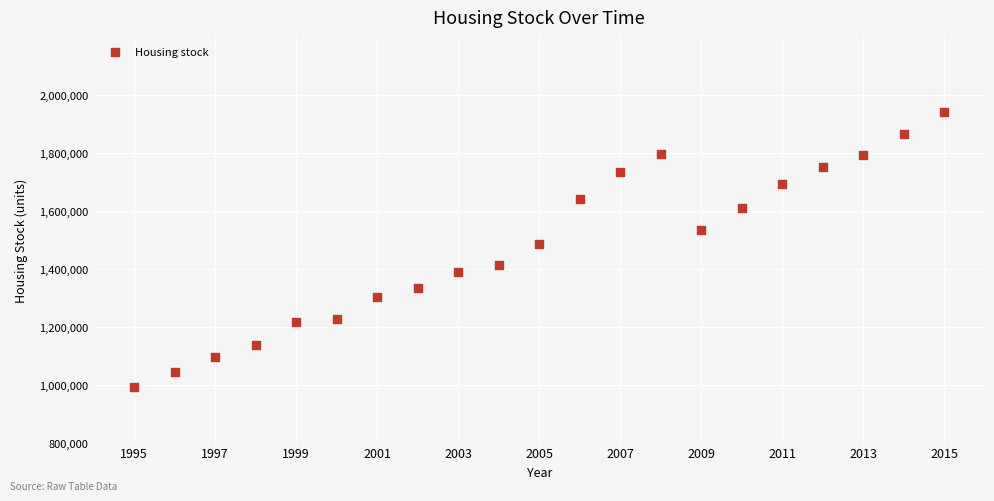

What Y value in the scatter plot is closest to 1467079?

1484164